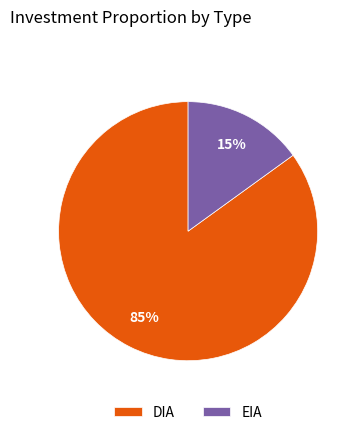

Is there a majority slice in this chart?

Yes